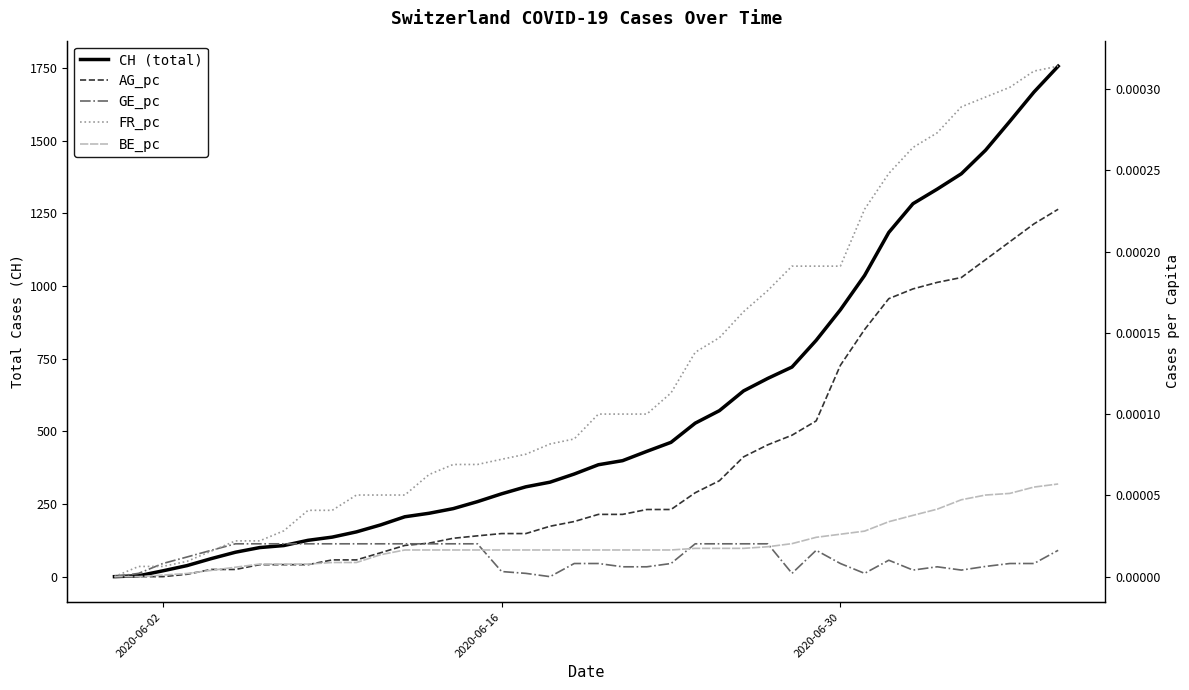

How many lines are shown in the chart?

5